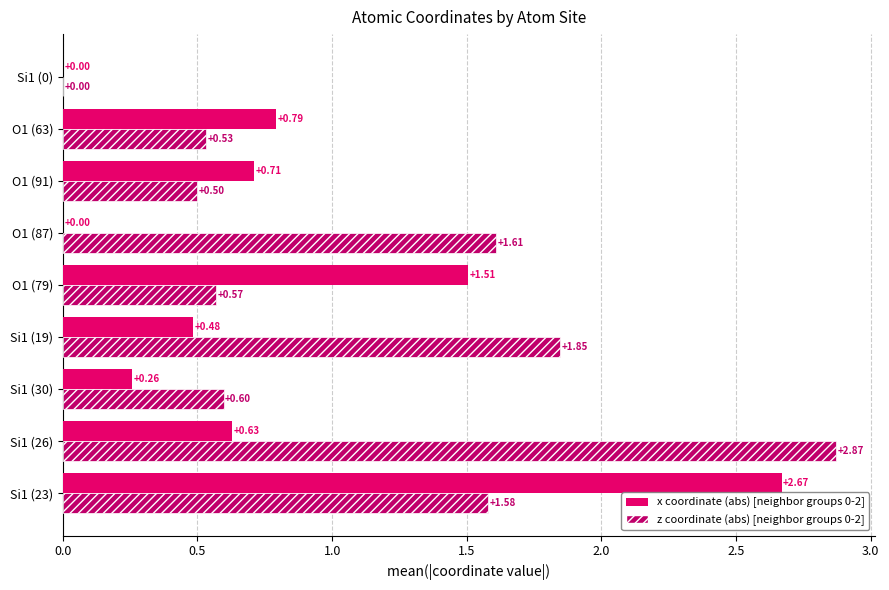

At which category is the sum across all series the highest?

Si1 (23)